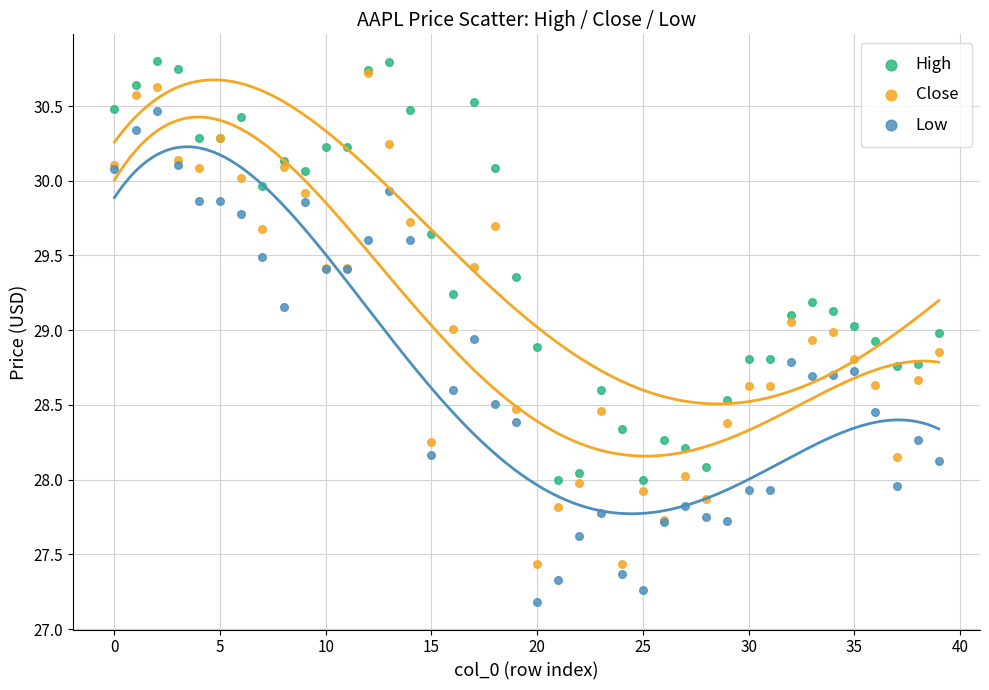

What are all the series names shown in the legend?

High, Close, Low